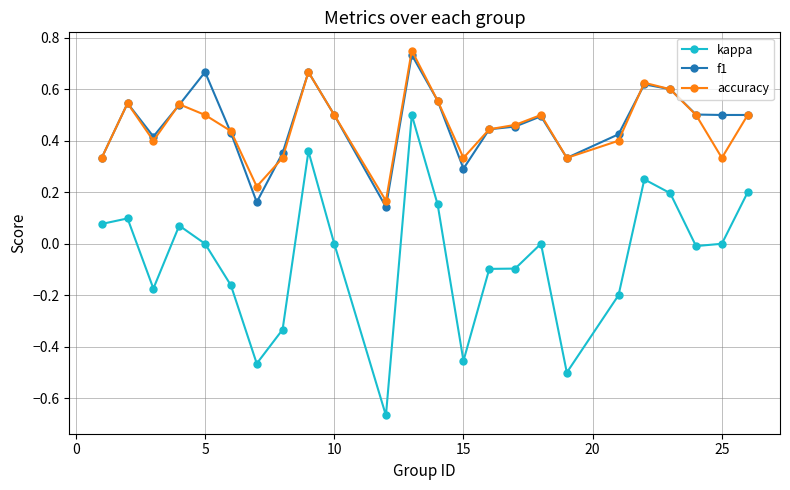

What is the sum of all kappa values?

-1.3